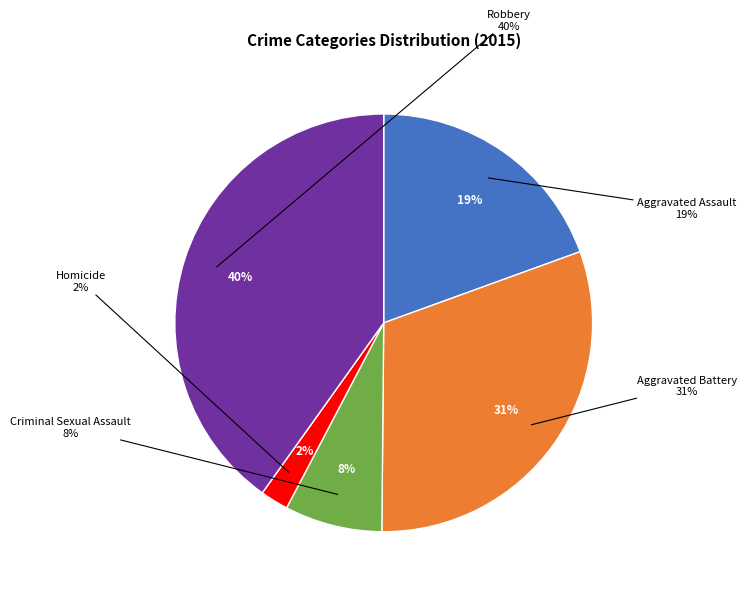

To the nearest percent, what percentage of the pie is Homicide?

2%